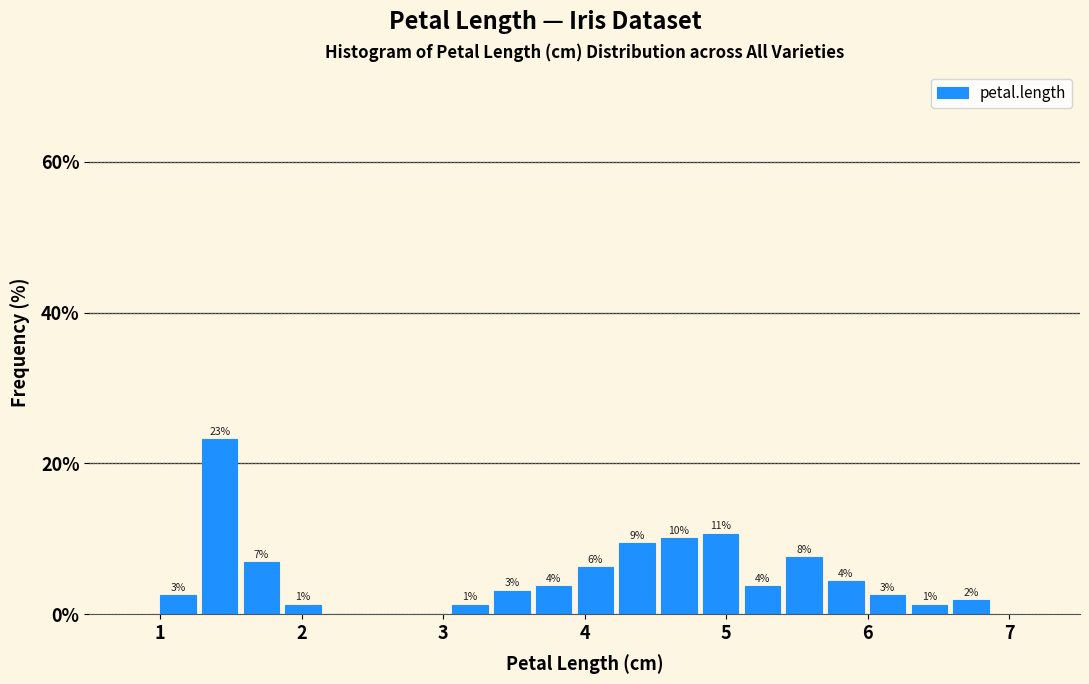

Around what value on the x-axis is the tallest bar? Give the approximate position of its centre, as read against the axis.

1.4